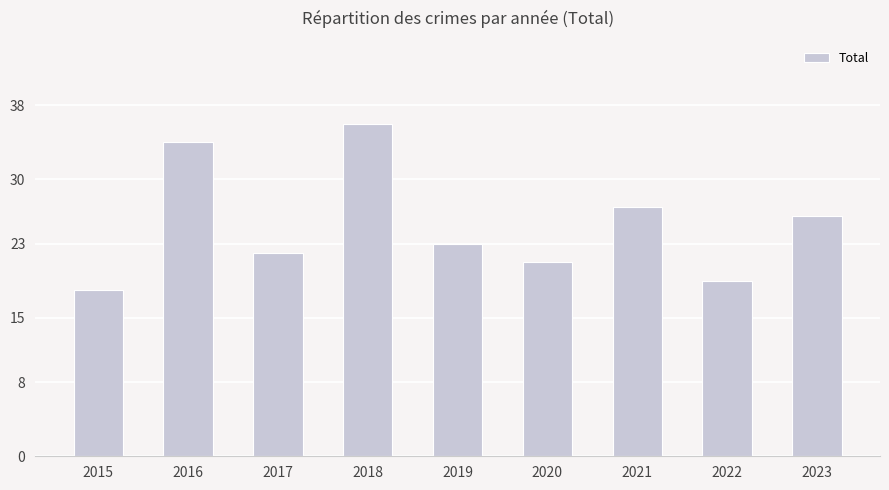

What is the average value?

25